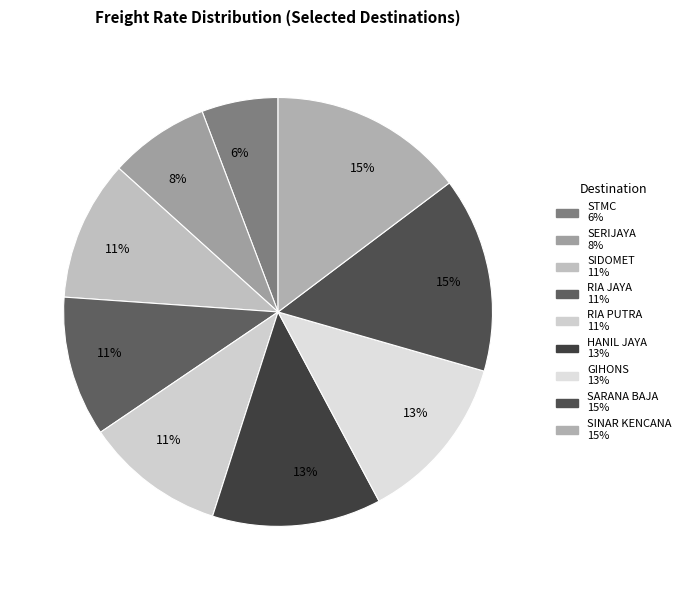

Count the number of slices in the pie.

9